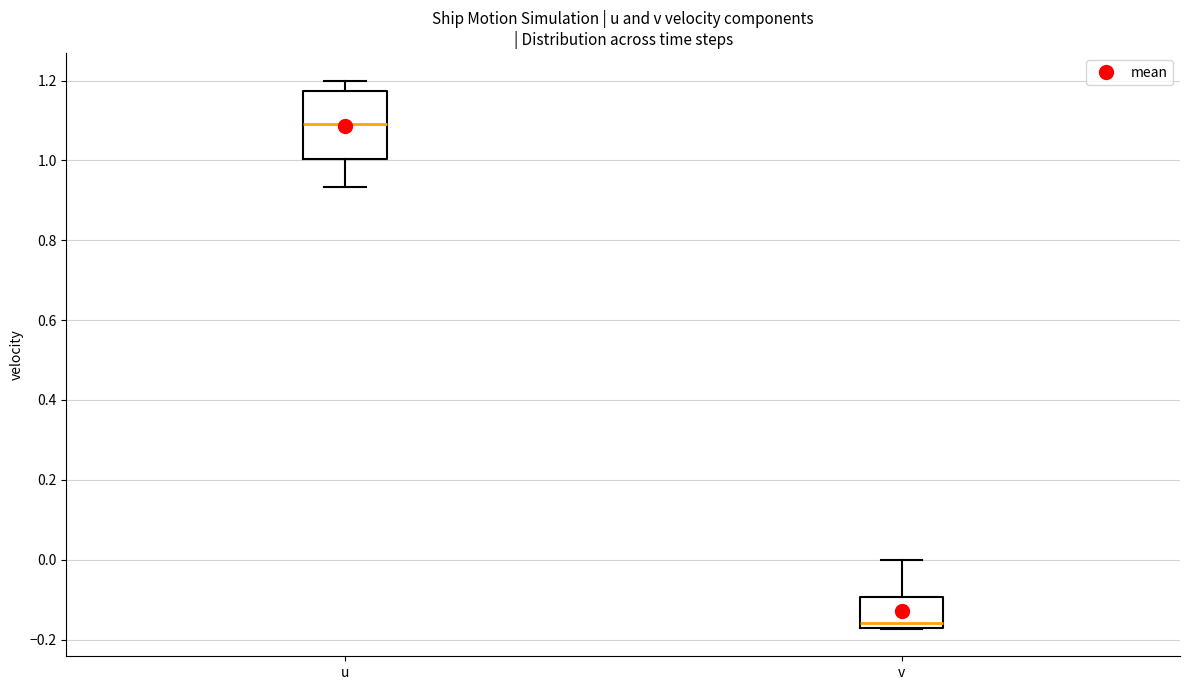

Reading left to right, transcribe this box plot: for each box, give where its median line is, the range the box spans, and where its two whiskers end, as read against the y-axis. The values are not printed on the chart, so give them approximately, as read against the axis.

u: median 1.10, box 1.00 to 1.18, whiskers 0.94 to 1.20
v: median -0.16, box -0.18 to -0.10, whiskers -0.18 to 0.00